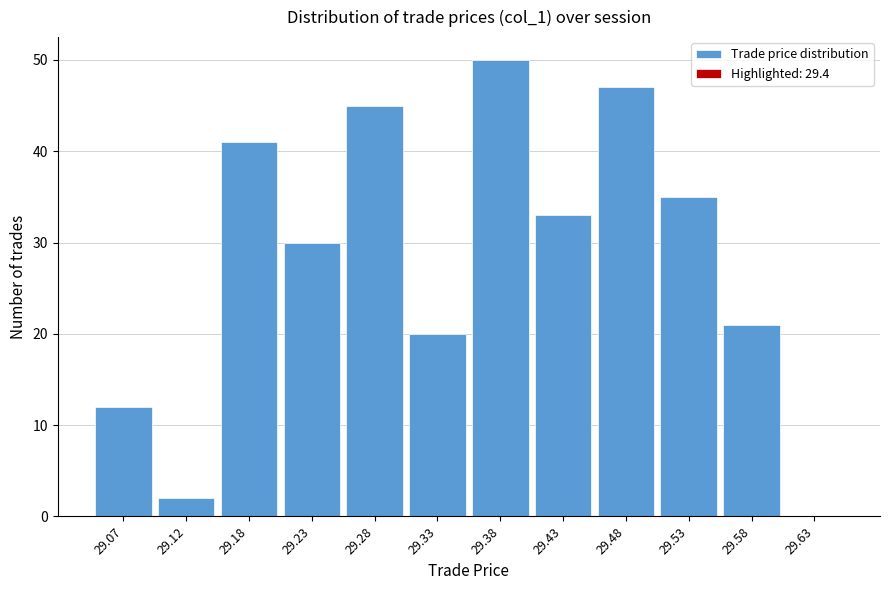

Reading left to right, transcribe all the data shown in this chart.

29.07=12	29.12=2	29.18=41	29.23=30	29.28=45	29.33=20	29.38=50	29.43=33	29.48=47	29.53=35	29.58=21	29.63=0